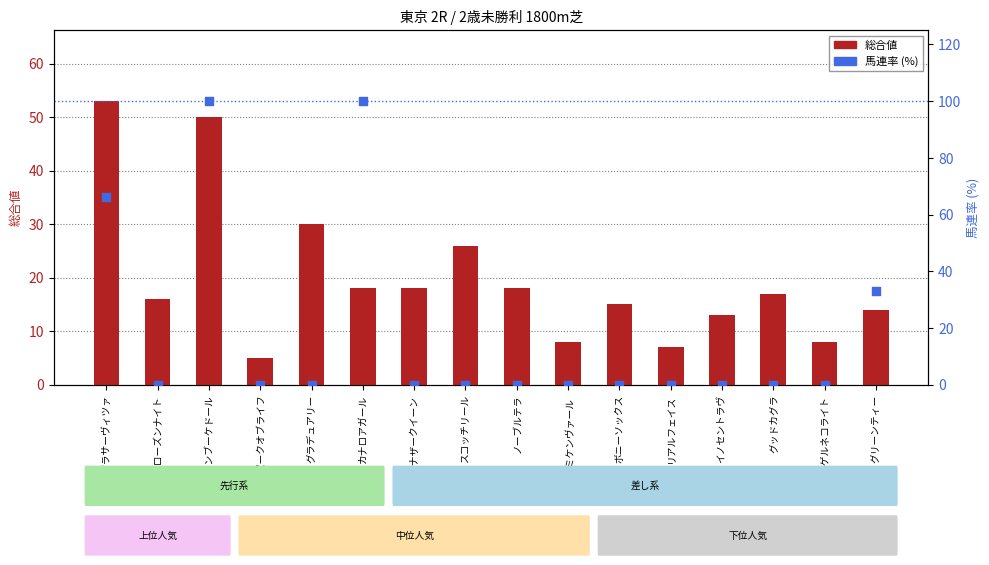

What are all the series names shown in the legend?

総合値, 馬連率